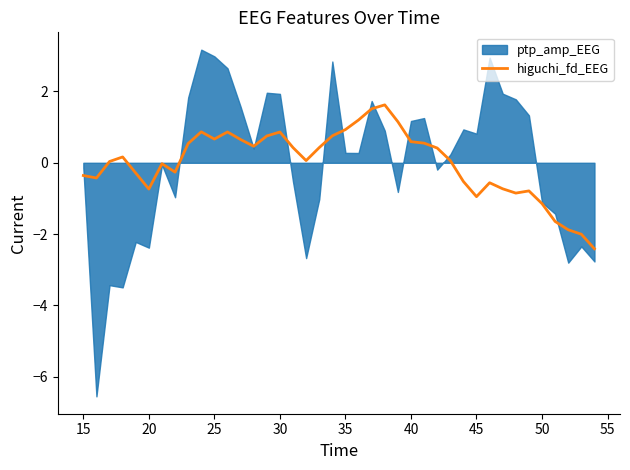

What is the maximum value for higuchi_fd_EEG?

1.6